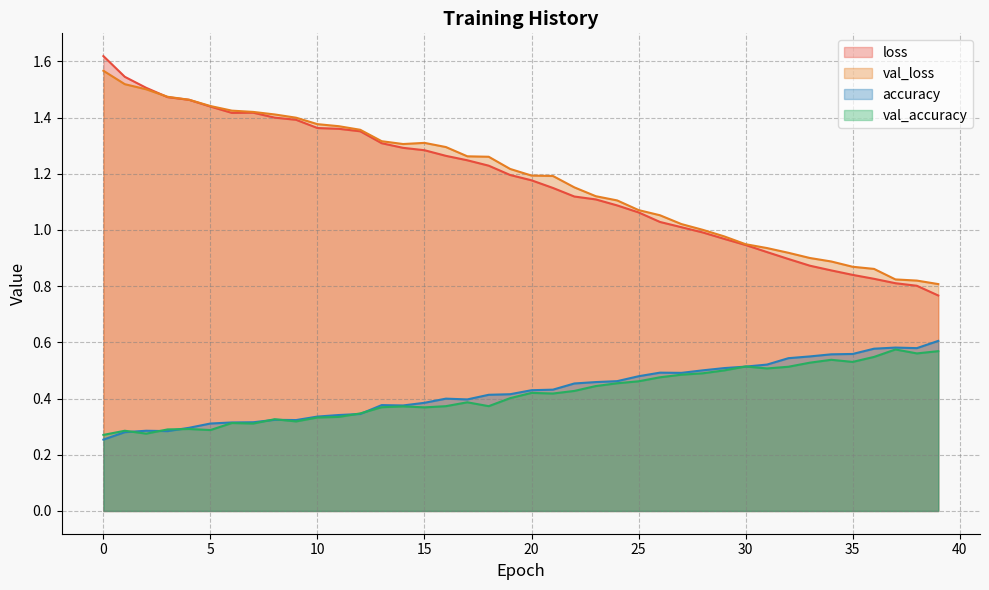

Reading left to right, extract all data points from this chart.

loss: 1.6	1.5	1.5	1.5	1.5	1.4	1.4	1.4	1.4	1.4	1.4	1.4	1.4	1.3	1.3	1.3	1.3	1.2	1.2	1.2	1.2	1.1	1.1	1.1	1.1	1.1	1.0	1.0	1.0	1.0	0.9	0.9	0.9	0.9	0.9	0.8	0.8	0.8	0.8	0.8
val_loss: 1.6	1.5	1.5	1.5	1.5	1.4	1.4	1.4	1.4	1.4	1.4	1.4	1.4	1.3	1.3	1.3	1.3	1.3	1.3	1.2	1.2	1.2	1.2	1.1	1.1	1.1	1.1	1.0	1.0	1.0	0.9	0.9	0.9	0.9	0.9	0.9	0.9	0.8	0.8	0.8
accuracy: 0.3	0.3	0.3	0.3	0.3	0.3	0.3	0.3	0.3	0.3	0.3	0.3	0.3	0.4	0.4	0.4	0.4	0.4	0.4	0.4	0.4	0.4	0.5	0.5	0.5	0.5	0.5	0.5	0.5	0.5	0.5	0.5	0.5	0.6	0.6	0.6	0.6	0.6	0.6	0.6
val_accuracy: 0.3	0.3	0.3	0.3	0.3	0.3	0.3	0.3	0.3	0.3	0.3	0.3	0.3	0.4	0.4	0.4	0.4	0.4	0.4	0.4	0.4	0.4	0.4	0.4	0.5	0.5	0.5	0.5	0.5	0.5	0.5	0.5	0.5	0.5	0.5	0.5	0.5	0.6	0.6	0.6